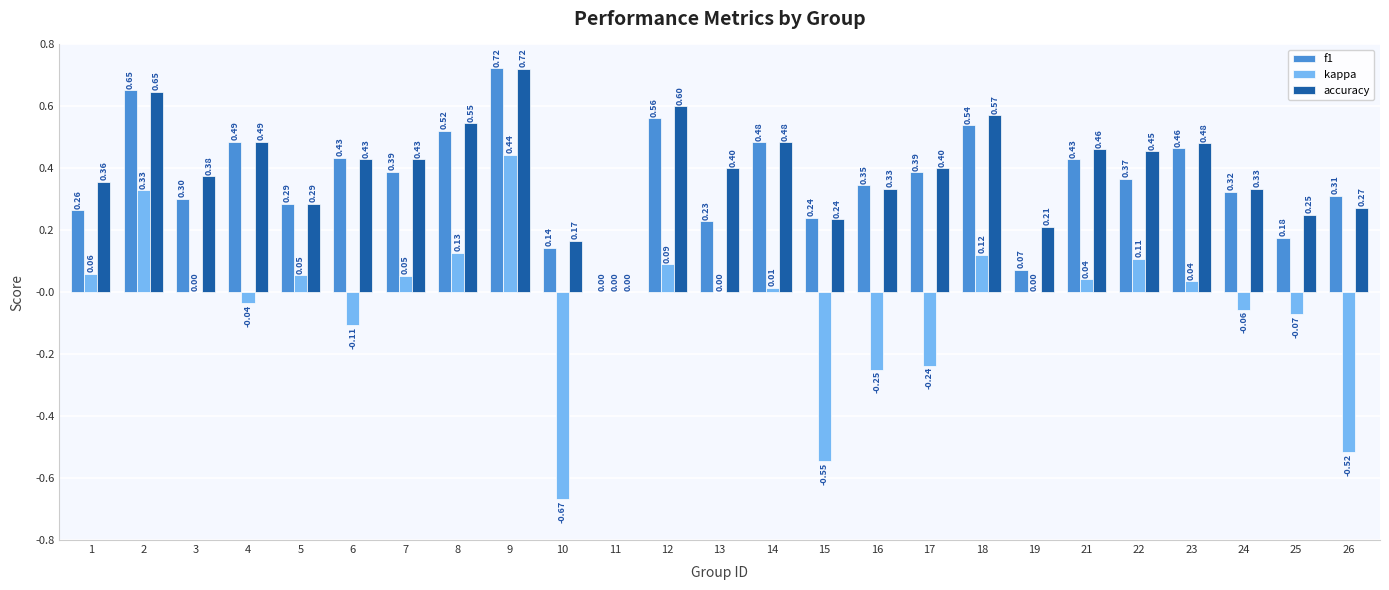

Which series has the largest total across all categories?

accuracy